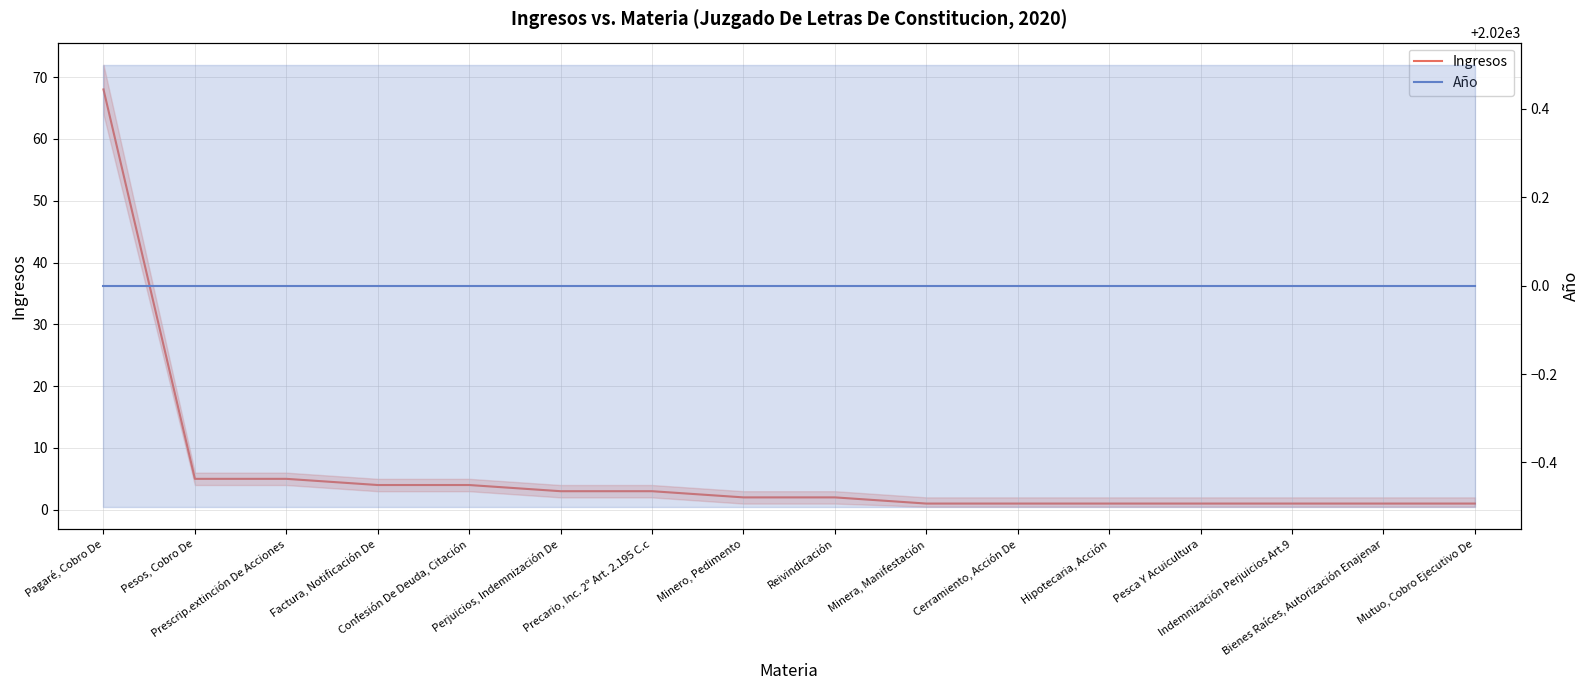

What is the value of the Año point at the 9th from the left?

2020